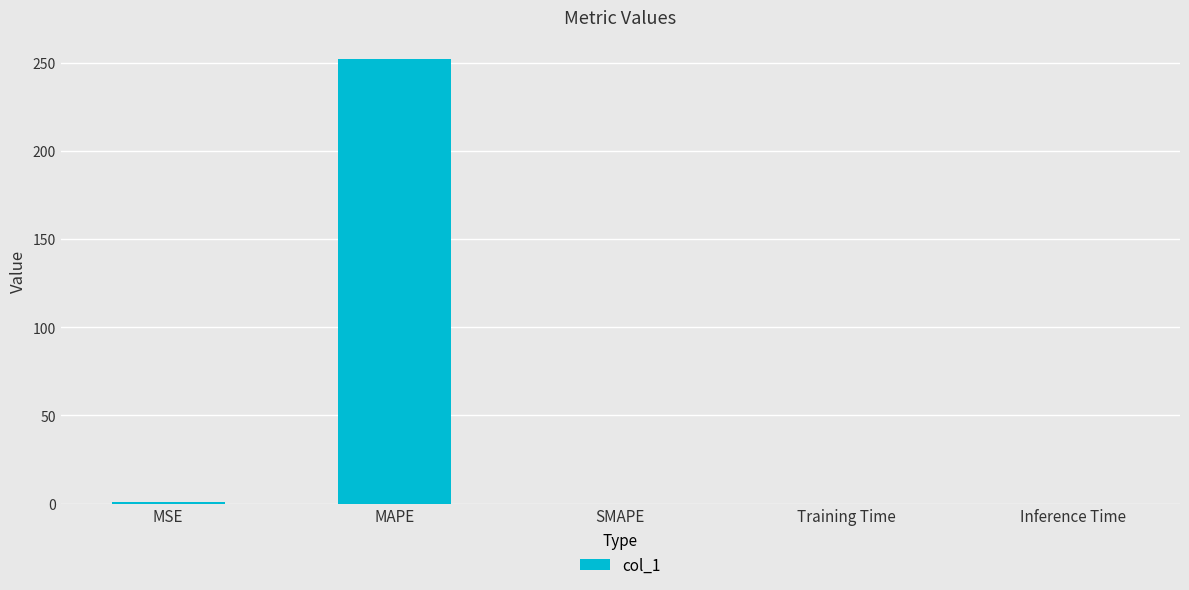

At which category does the chart reach its peak across all series?

MAPE